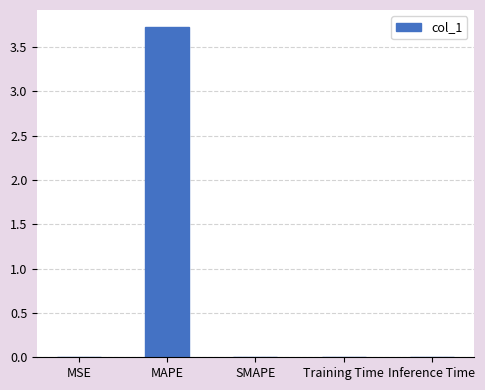

Which label corresponds to the largest value in the chart?

MAPE